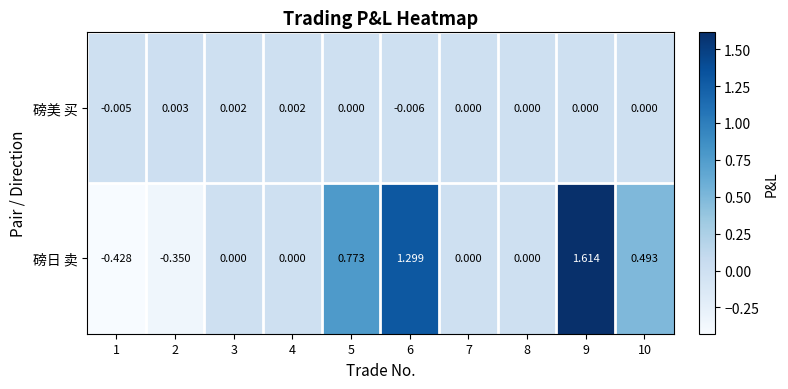

At 10, list the series in order from smallest to largest.

磅美 买, 磅日 卖